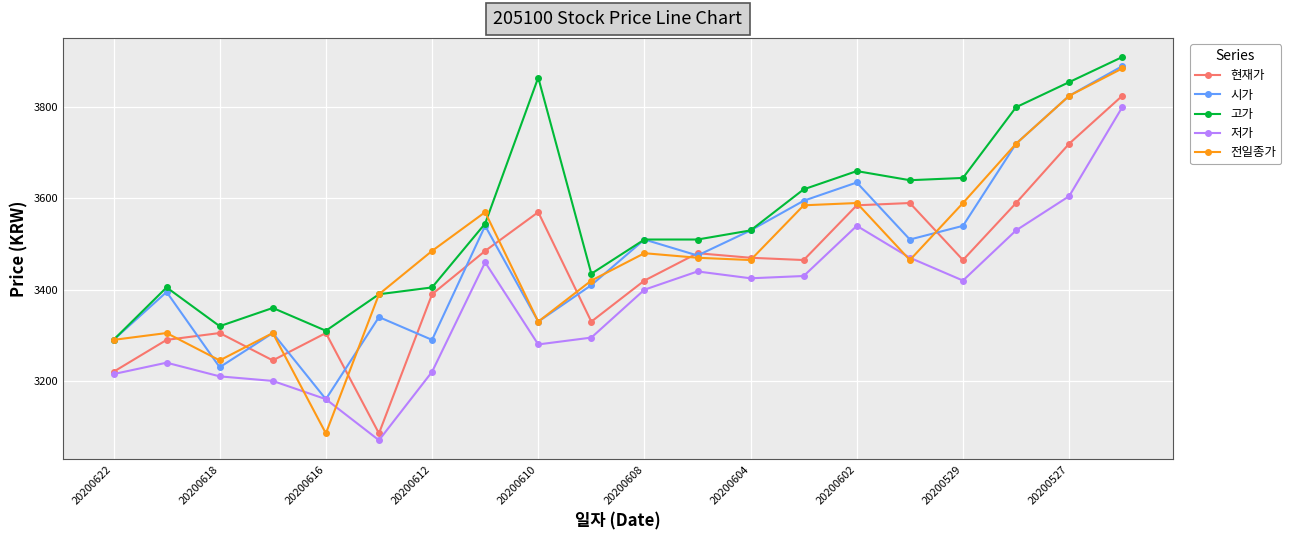

Reading left to right, list all the values displayed in this chart.

현재가: 3220	3290	3305	3245	3305	3085	3390	3485	3570	3330	3420	3480	3470	3465	3585	3590	3465	3590	3720	3825
시가: 3290	3395	3230	3305	3160	3340	3290	3540	3330	3410	3510	3475	3530	3595	3635	3510	3540	3720	3825	3890
고가: 3290	3405	3320	3360	3310	3390	3405	3545	3865	3435	3510	3510	3530	3620	3660	3640	3645	3800	3855	3910
저가: 3215	3240	3210	3200	3160	3070	3220	3460	3280	3295	3400	3440	3425	3430	3540	3470	3420	3530	3605	3800
전일종가: 3290	3305	3245	3305	3085	3390	3485	3570	3330	3420	3480	3470	3465	3585	3590	3465	3590	3720	3825	3885